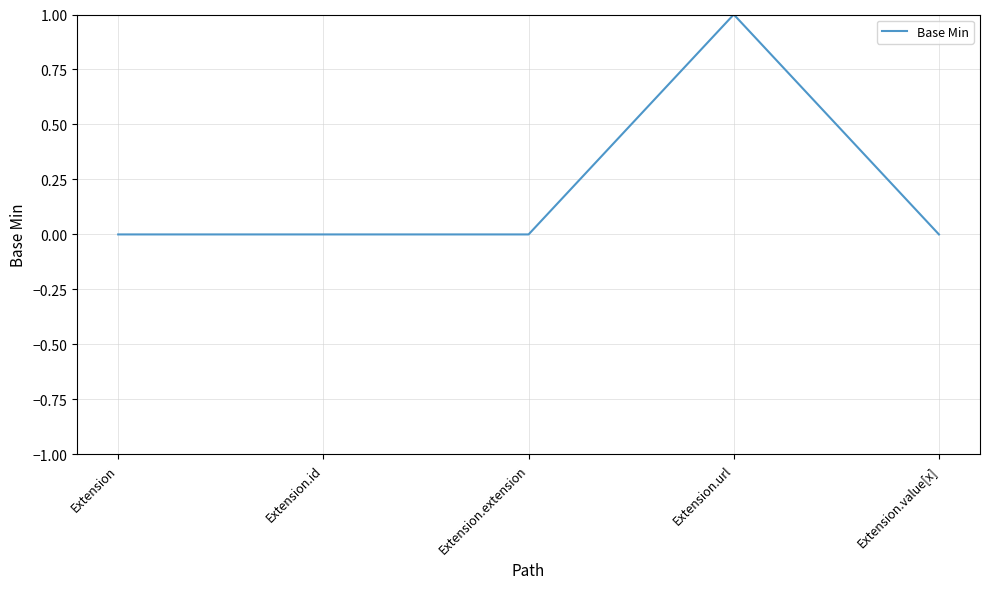

What is the sum of all values?

1